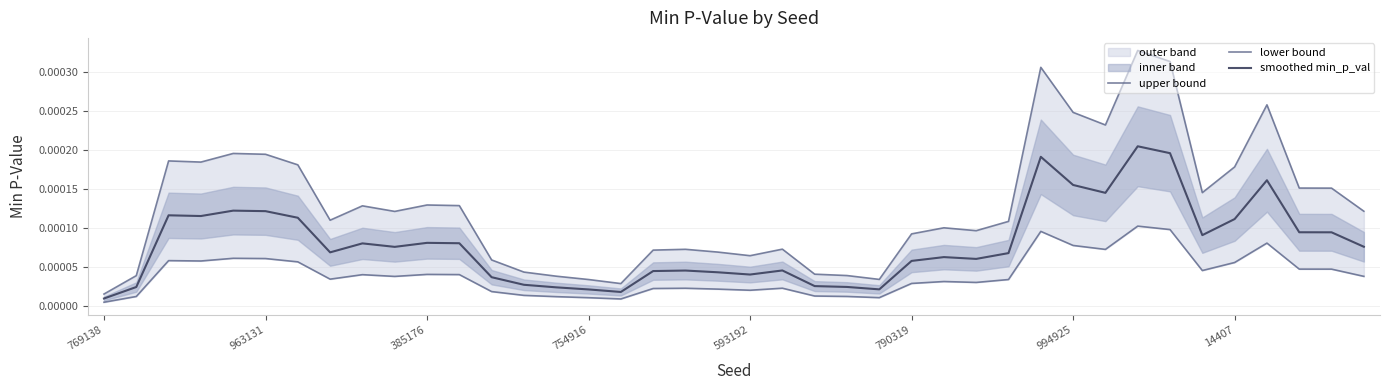

List the series in order of their overall mean, highest first.

upper bound, smoothed min_p_val, lower bound